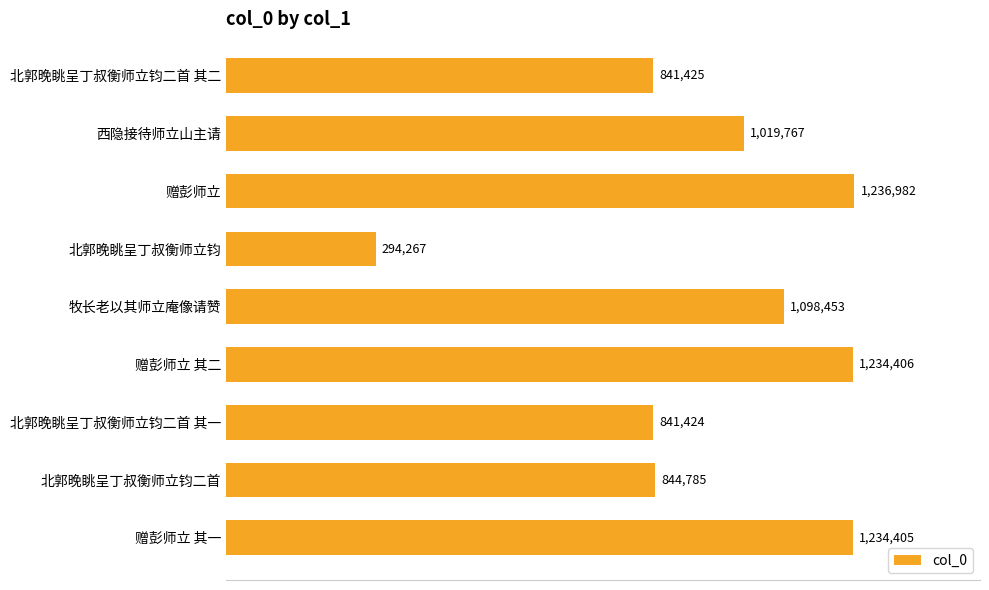

Are the bars horizontal?

Yes